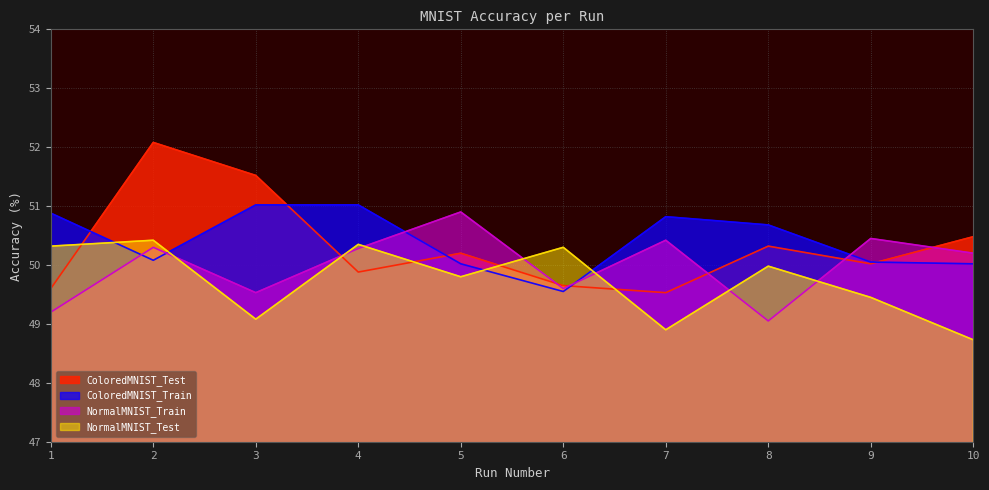

Which series has the largest total across all categories?

ColoredMNIST_Train